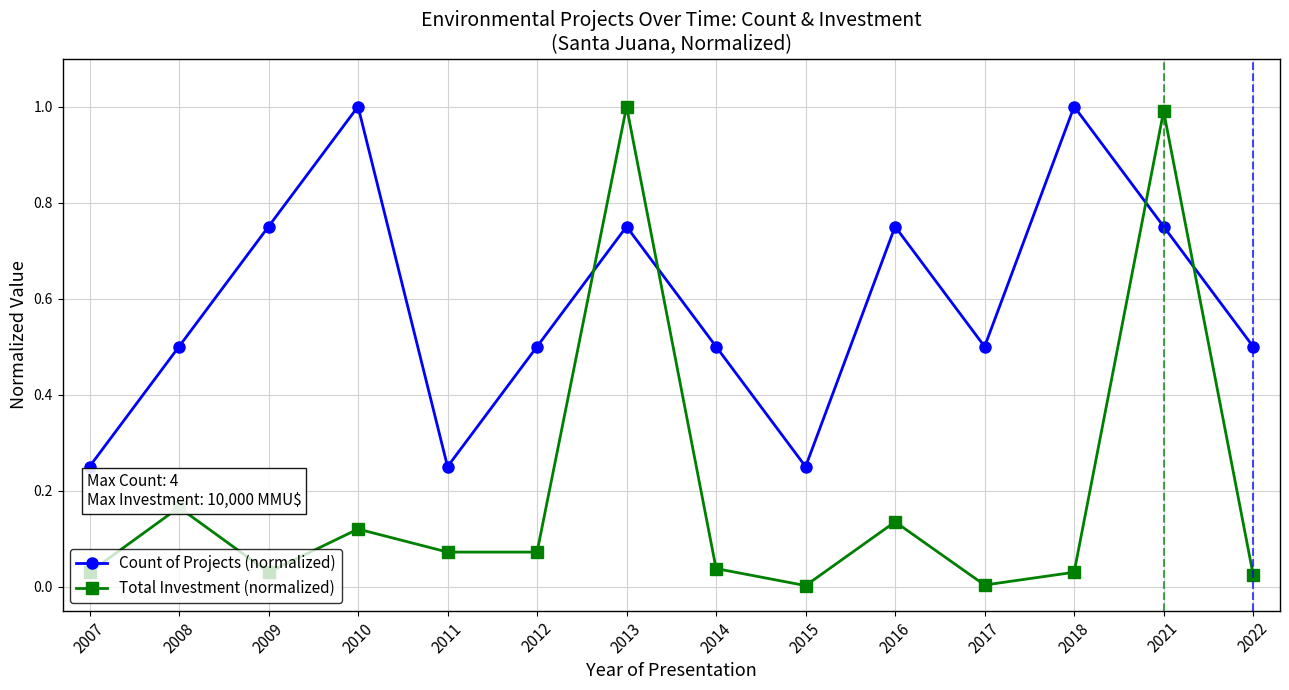

Rank the series at 2018 from highest to lowest value.

Count of Projects (normalized), Total Investment (normalized)